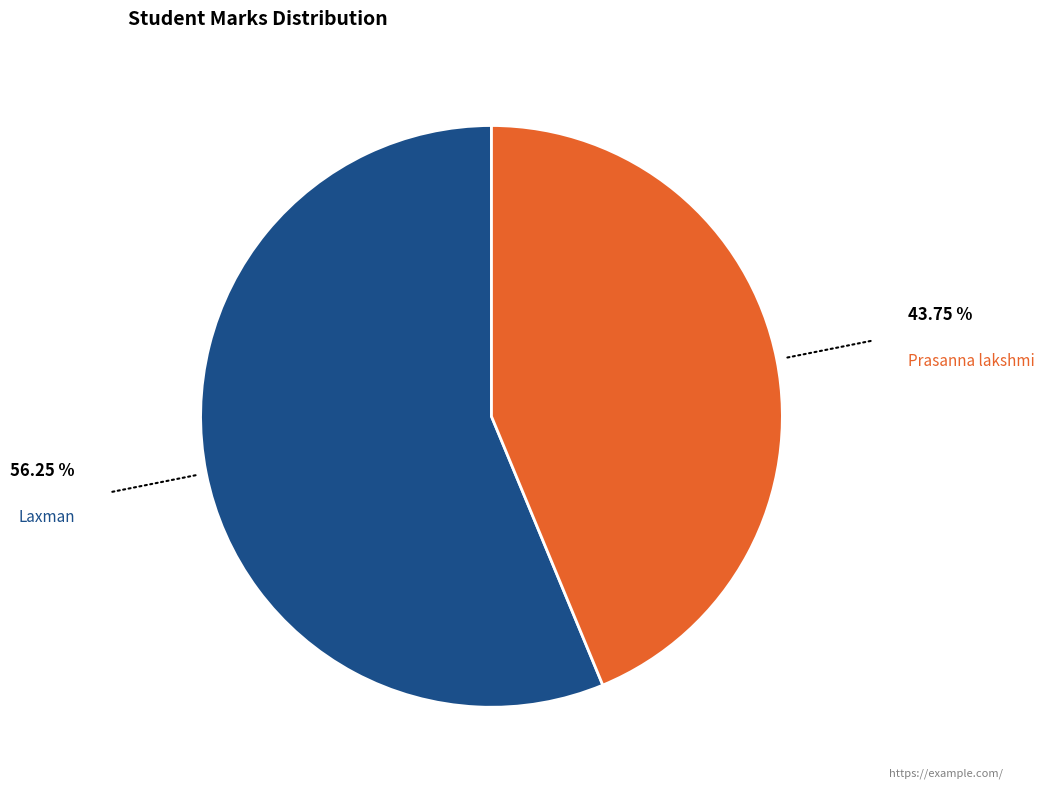

What is the largest slice in the pie chart?

Laxman